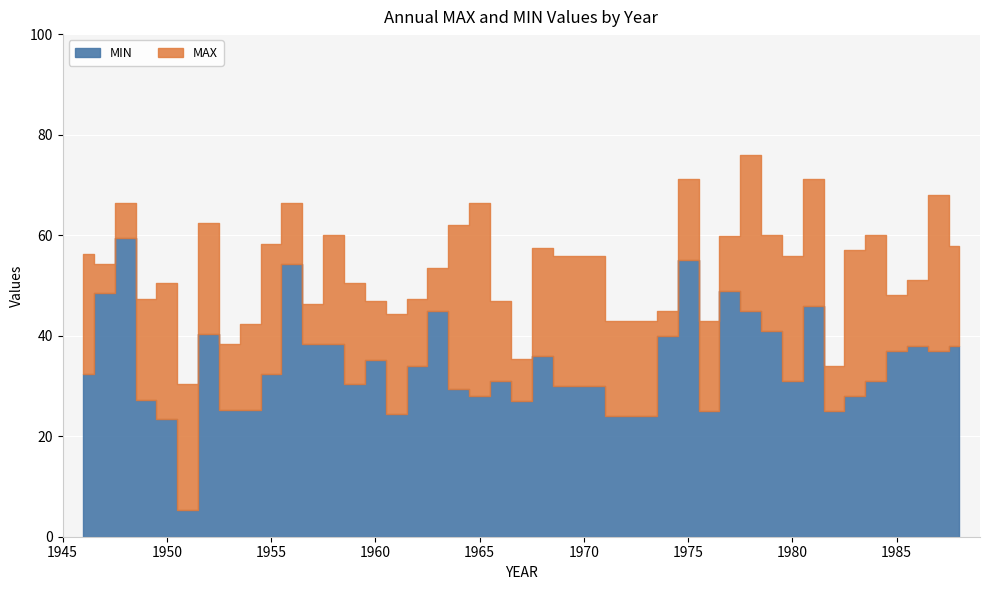

True or false: MAX and MIN cross at least once.

False